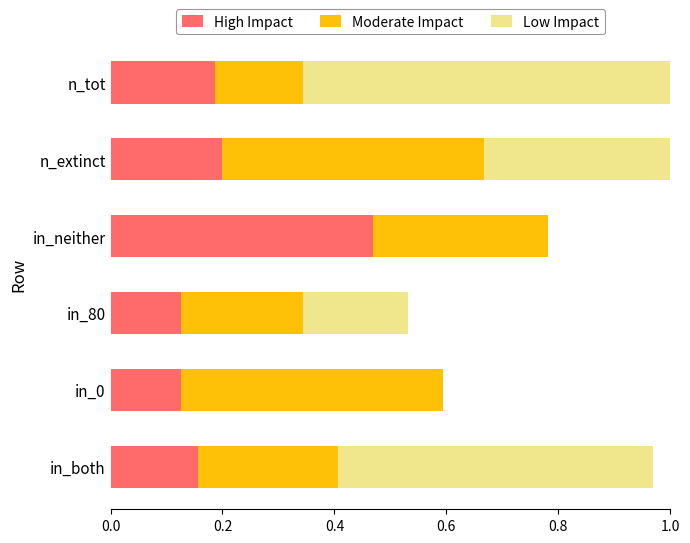

Which series changed the most between in_both and in_neither?

Low Impact